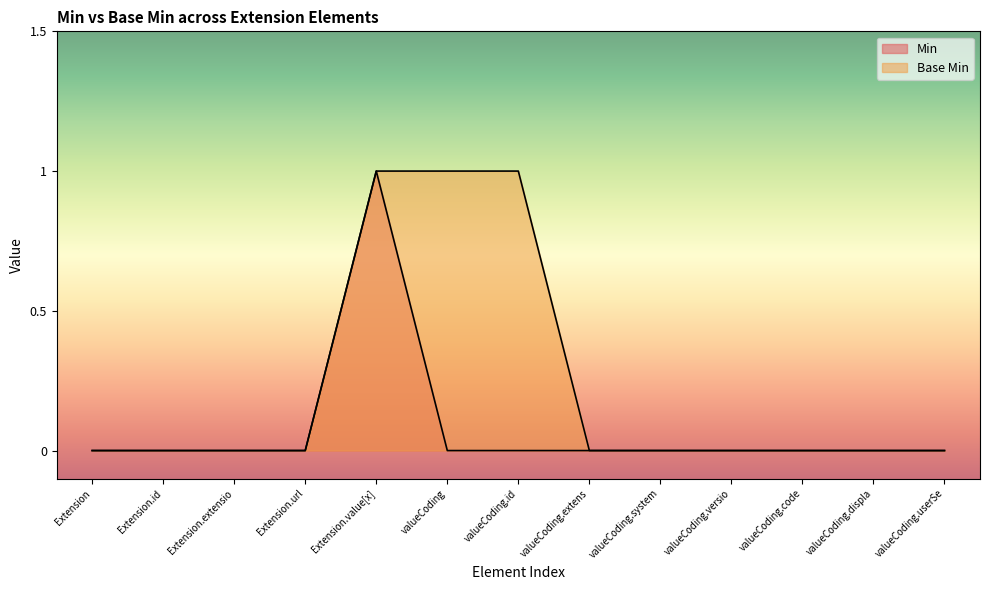

At which label is Min closest to 0?

Extension